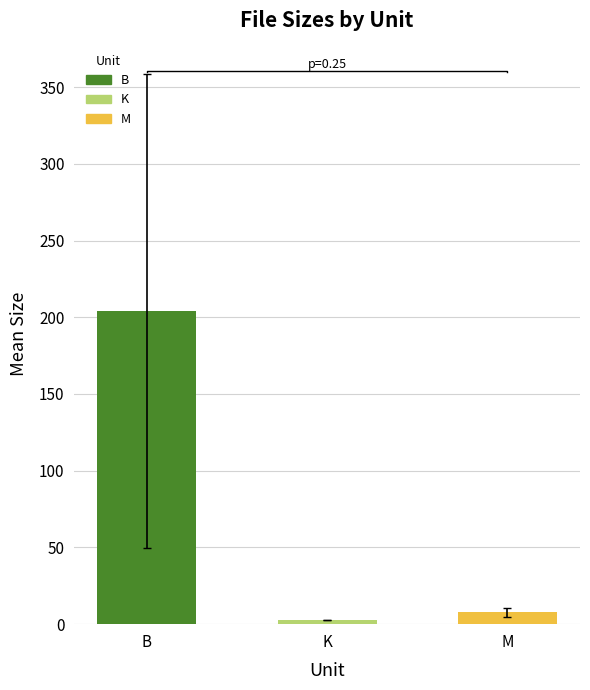

Reading right to left, what are all the values shown in this chart?

7.7	2.8	204.0